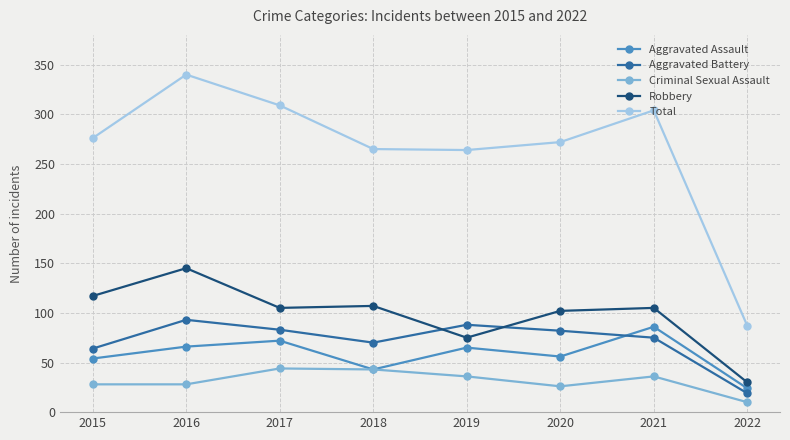

What is the difference between the highest and lowest values at 2019?

228